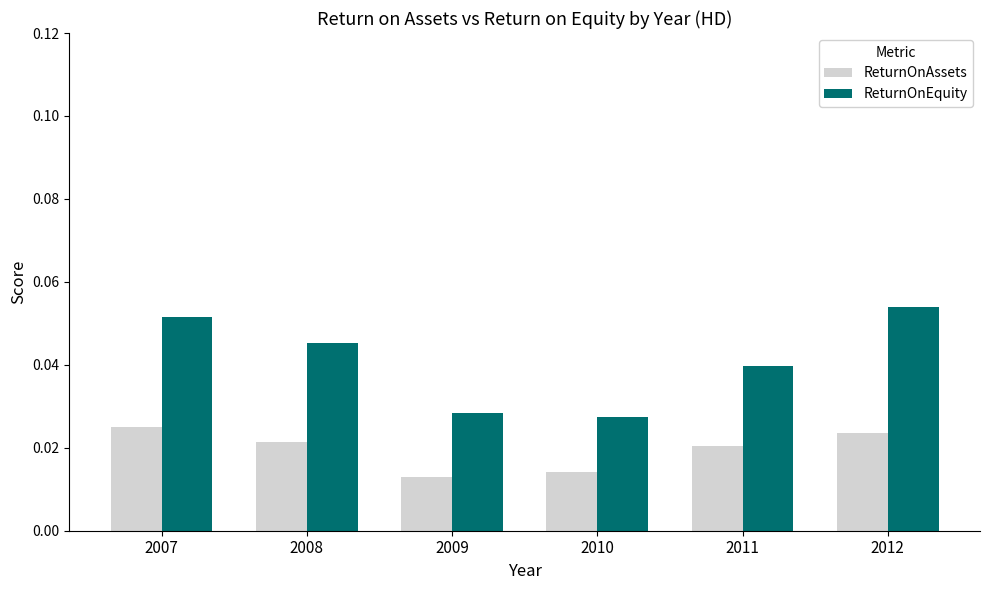

Which series changed the most between 2010 and 2011?

ReturnOnEquity